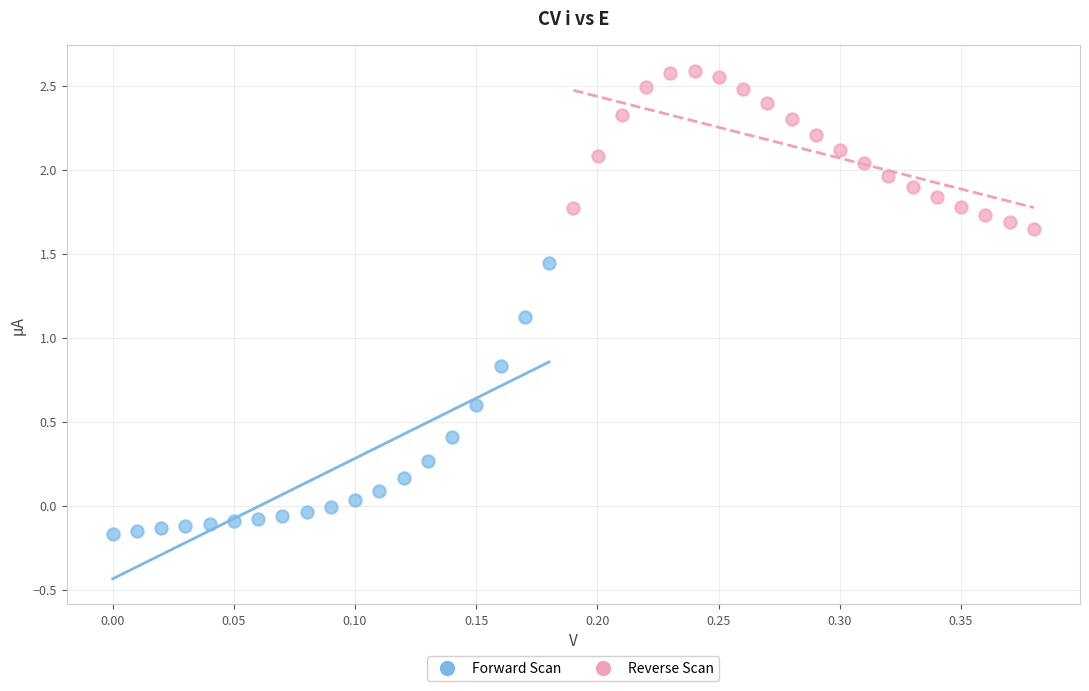

Which series has the widest spread of Y values?

Forward Scan